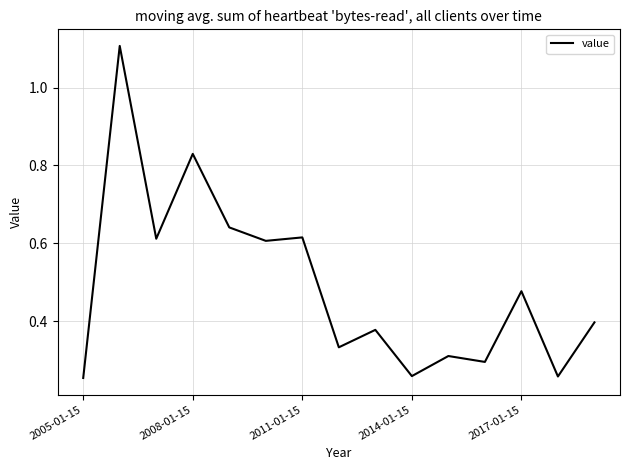

What is the maximum value shown in the chart?

1.1